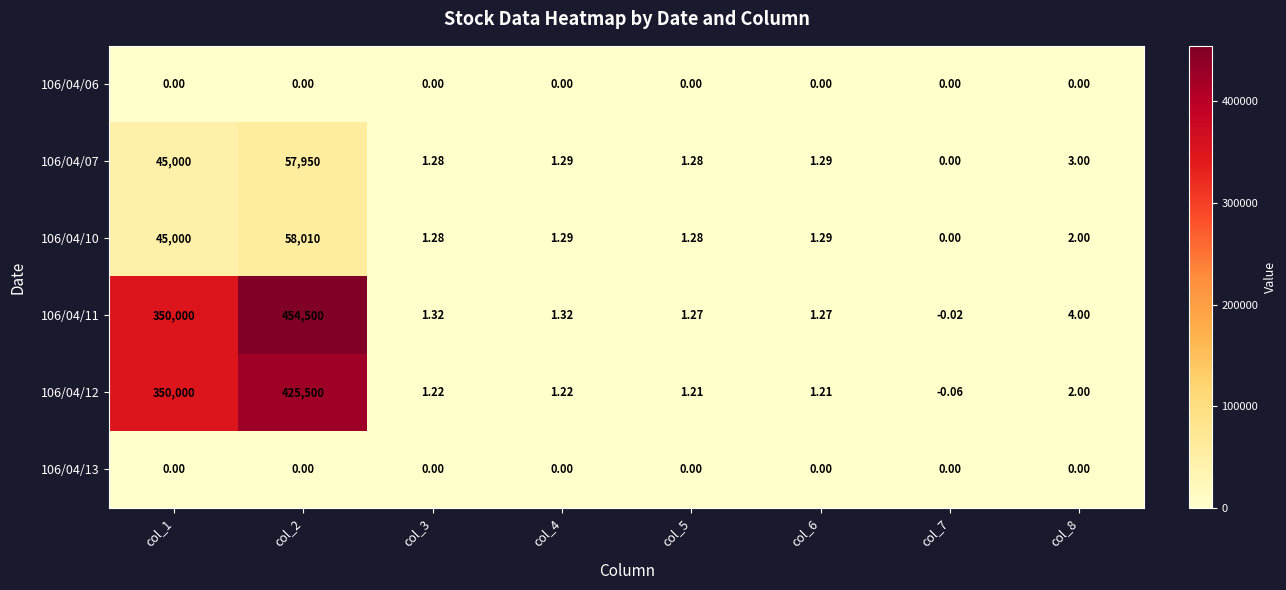

Is the value of 106/04/07 at col_8 greater than the value of 106/04/06 at col_6?

Yes